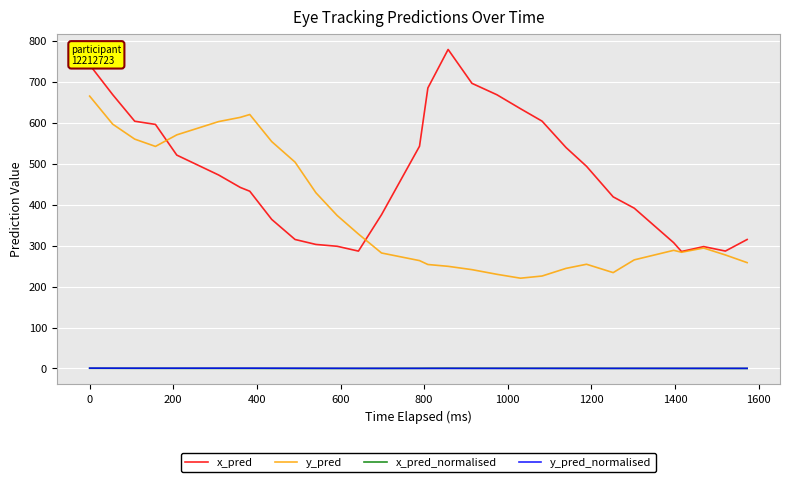

How many distinct data groups are displayed?

4